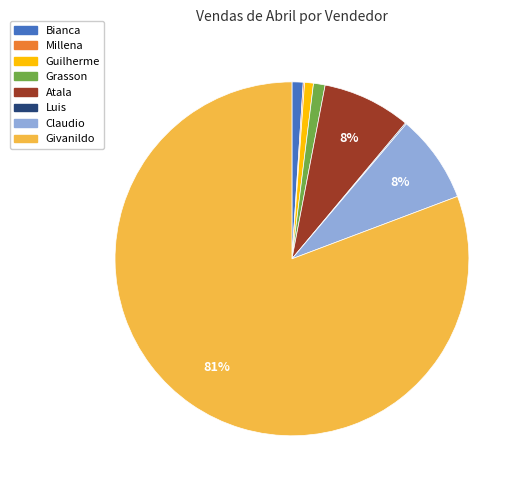

Is it true that Givanildo is 81% of the pie?

True